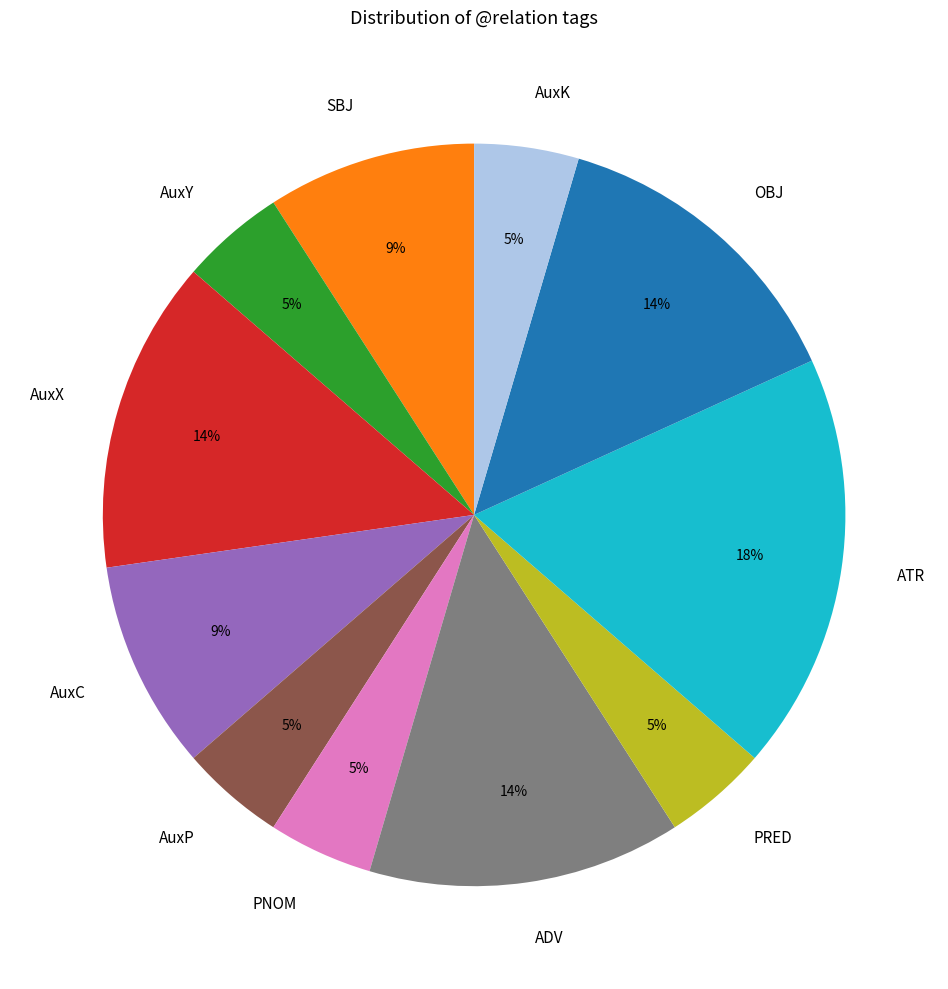

Which has a higher value, AuxP or SBJ?

SBJ